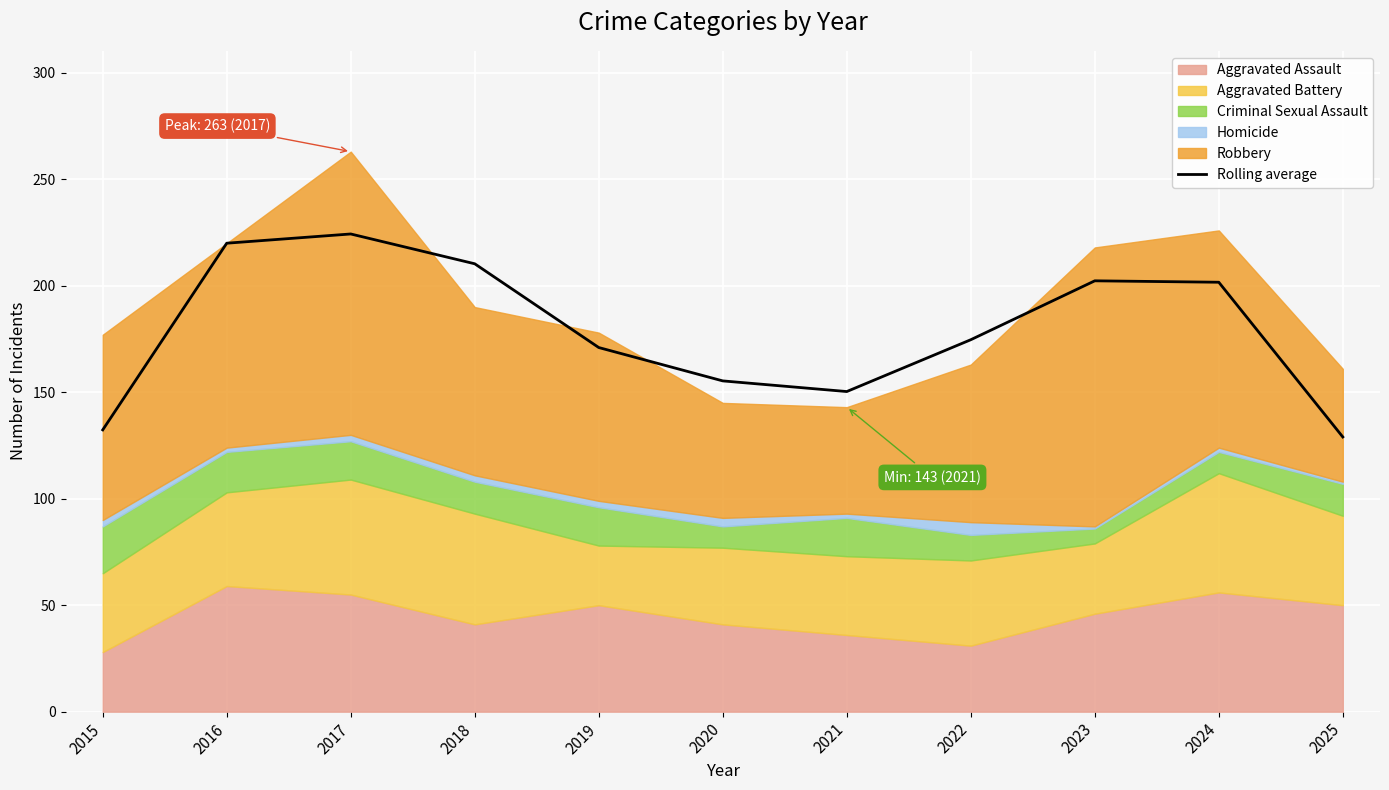

Reading right to left, transcribe all the data shown in this chart.

129.0	201.7	202.3	174.7	150.3	155.3	171.0	210.3	224.3	220.0	132.3